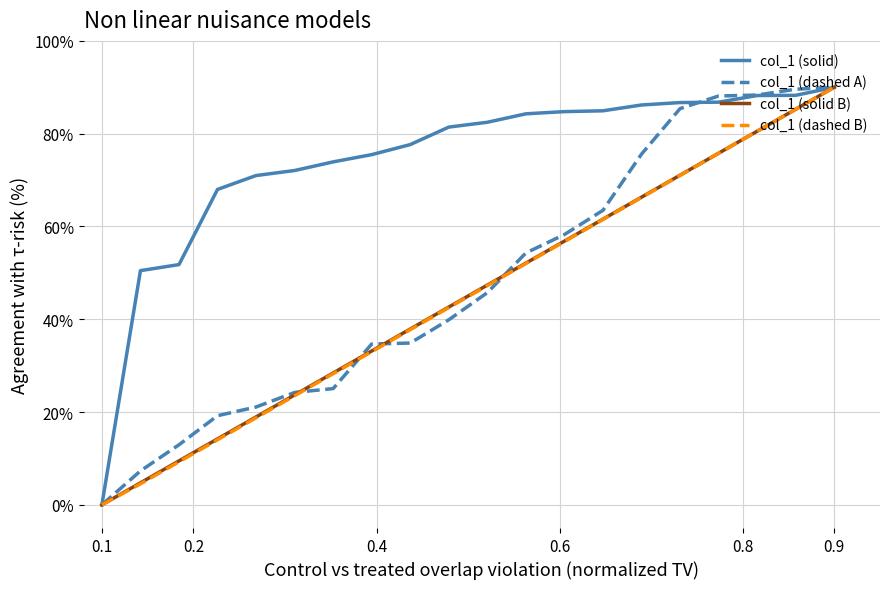

What is the highest value of the col_1 (dashed B) series?

90.0